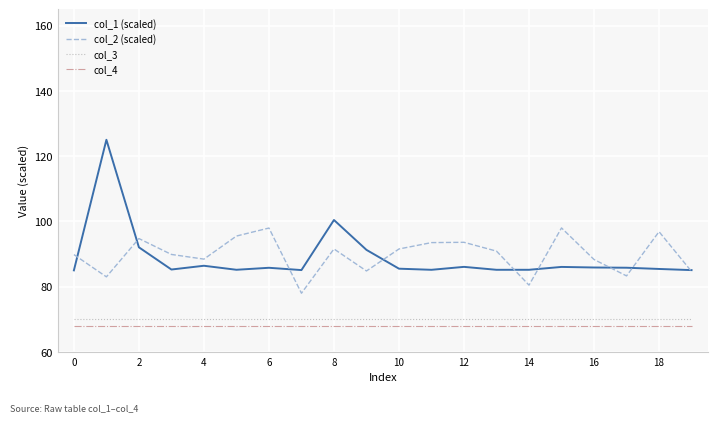

What are all the series names shown in the legend?

col_1 (scaled), col_2 (scaled), col_3, col_4